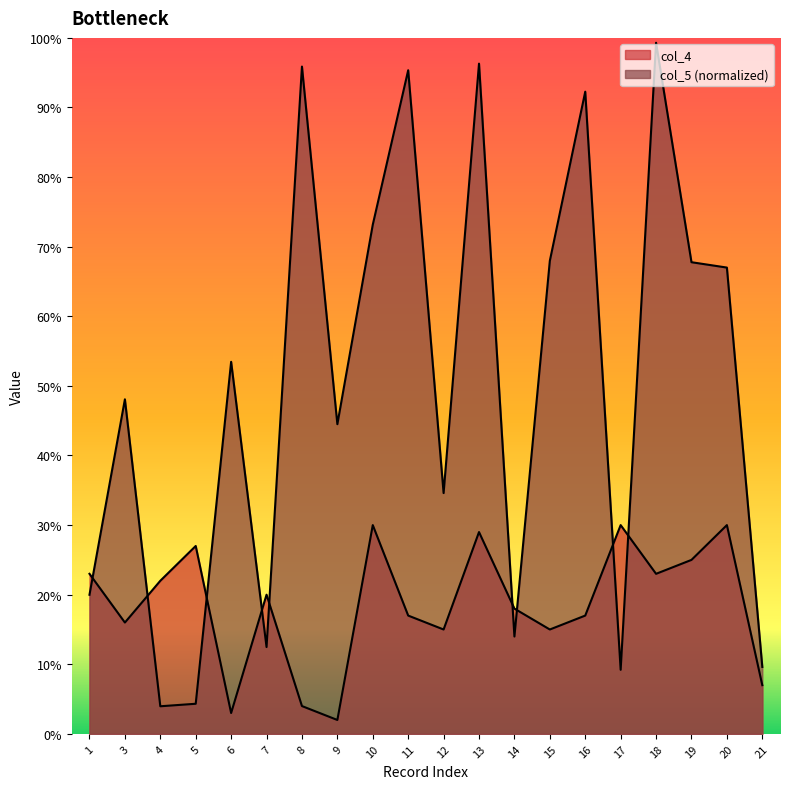

Reading right to left, transcribe all the data shown in this chart.

col_4: 21=7.0	20=30.0	19=25.0	18=23.0	17=30.0	16=17.0	15=15.0	14=18.0	13=29.0	12=15.0	11=17.0	10=30.0	9=2.0	8=4.0	7=20.0	6=3.0	5=27.0	4=22.0	3=16.0	1=23.0
col_5_norm: 21=9.6	20=67.0	19=67.8	18=99.3	17=9.2	16=92.3	15=68.0	14=14.0	13=96.3	12=34.6	11=95.3	10=73.2	9=44.5	8=95.9	7=12.5	6=53.5	5=4.3	4=4.0	3=48.1	1=20.0